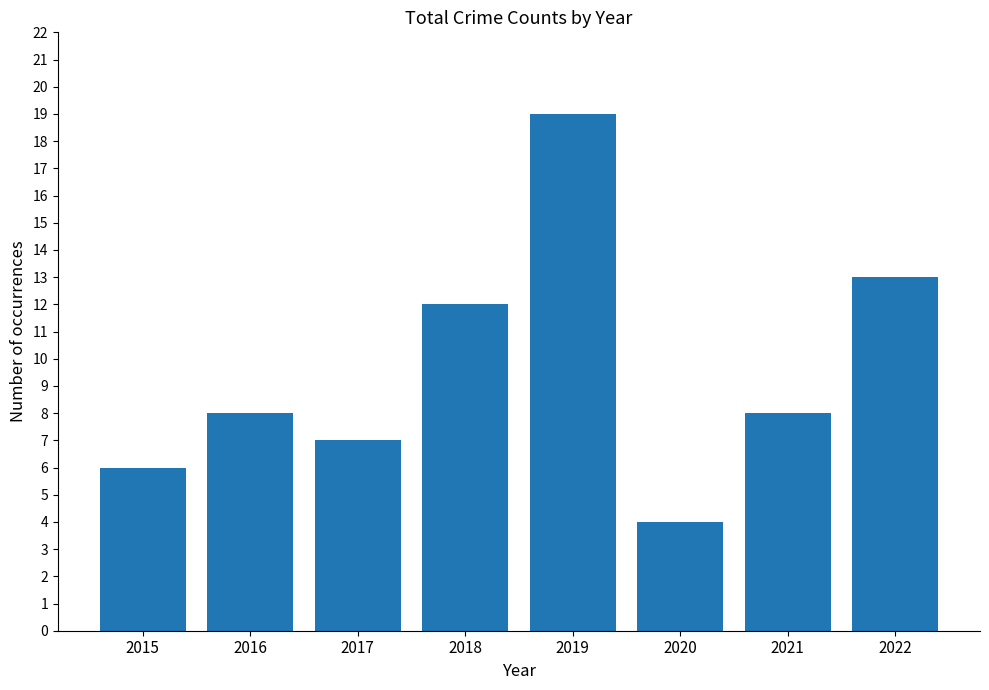

Which category has the lowest value across all series?

2020